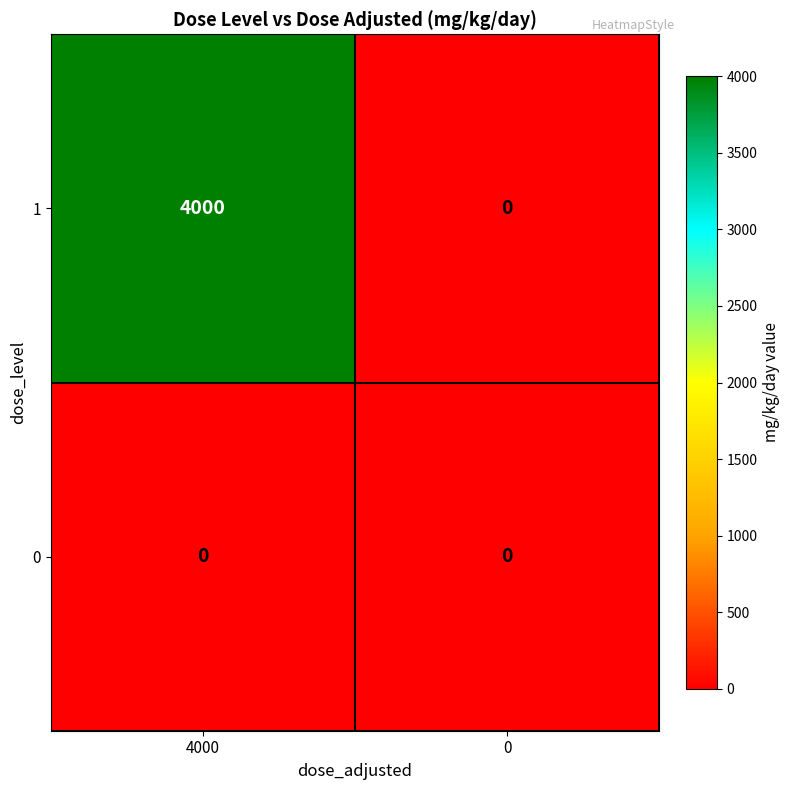

What is the total value across all series at 4000?

4000